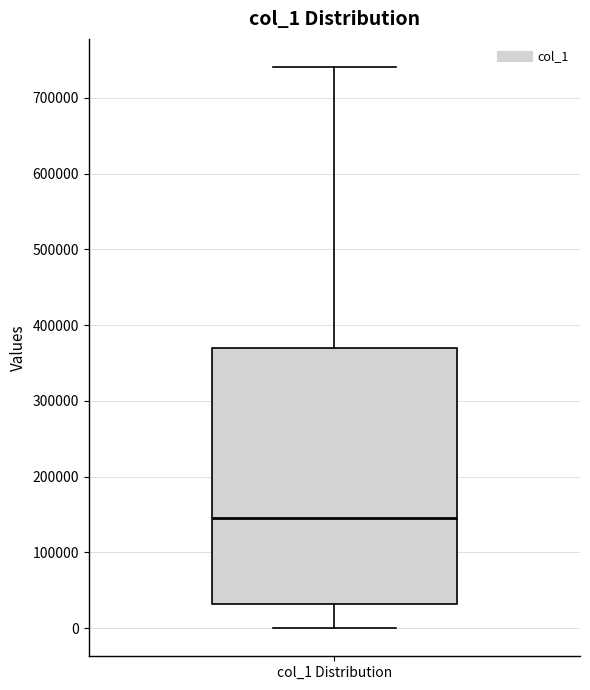

Read this box plot against the y-axis: the position of the median line, the range covered by the box, and the ends of both whiskers. The values are not printed on the chart, so give them approximately, as read against the axis.

median 150000, box 30000 to 370000, whiskers 0 to 740000